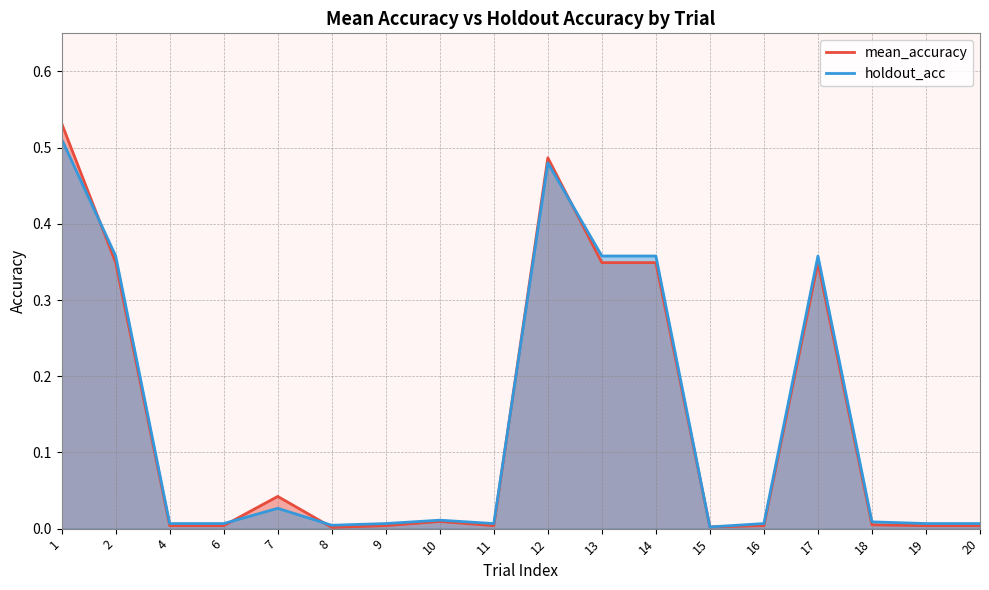

At how many categories does at least one series exceed 0?

18